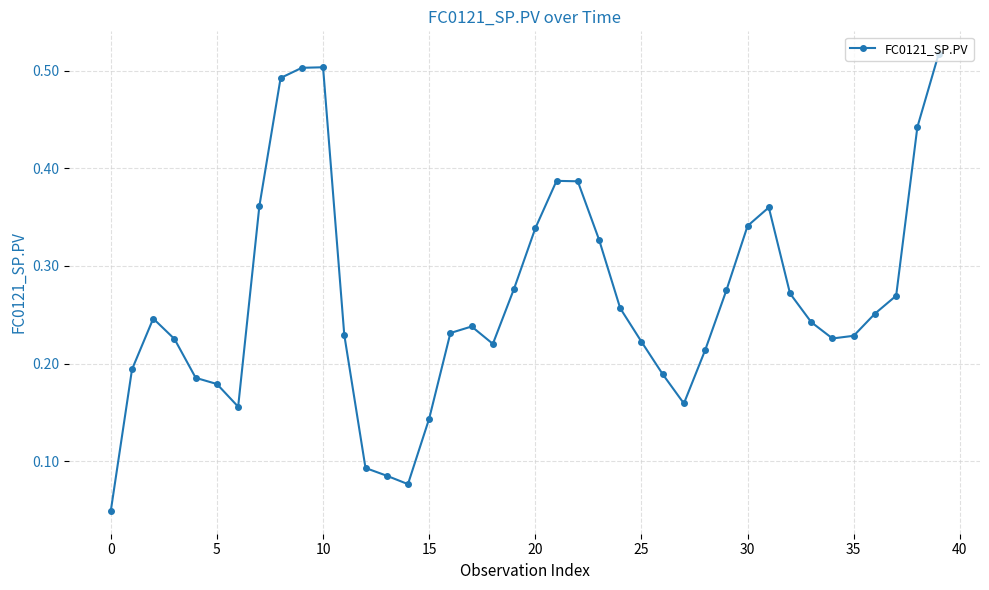

True or false: the data has more than 0 interior local peaks.

True